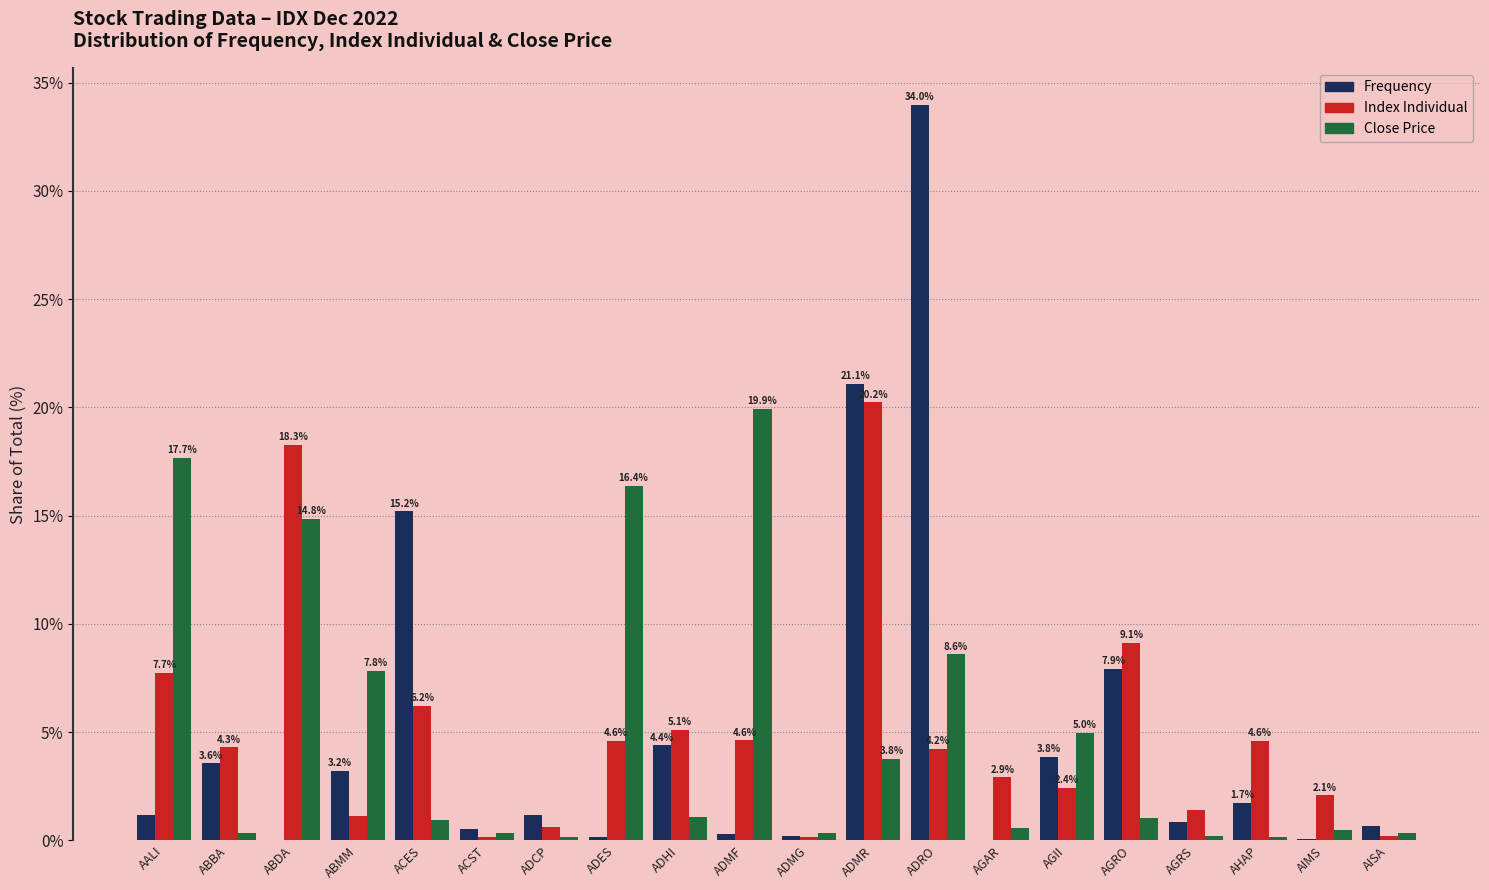

Are the bars grouped side by side (vs. stacked)?

Yes